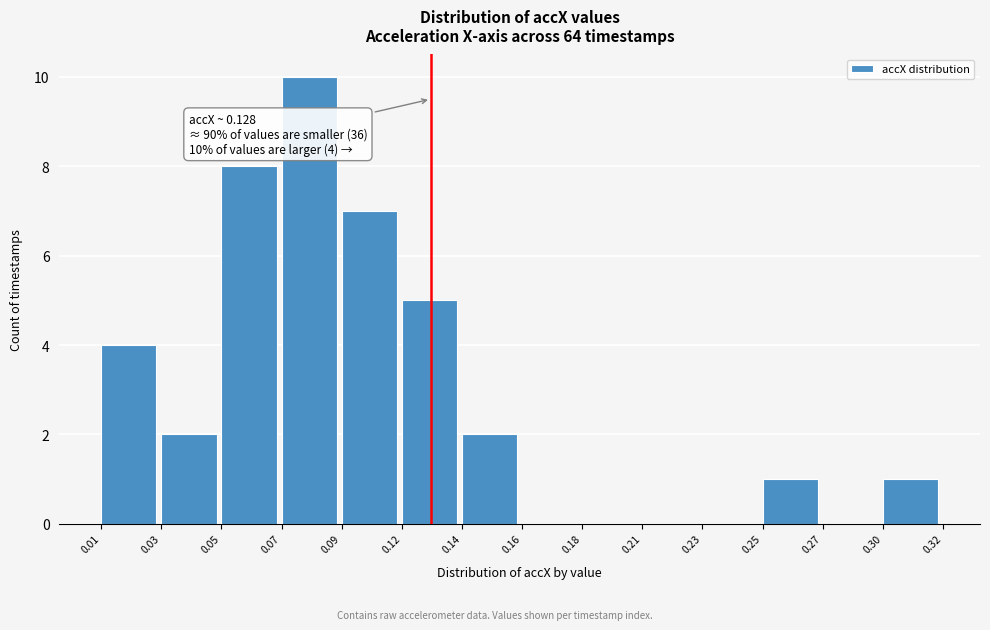

Reading left to right, extract all data points from this chart.

0.01=4	0.03=2	0.05=8	0.07=10	0.09=7	0.12=5	0.14=2	0.16=0	0.18=0	0.21=0	0.23=0	0.25=1	0.27=0	0.30=1